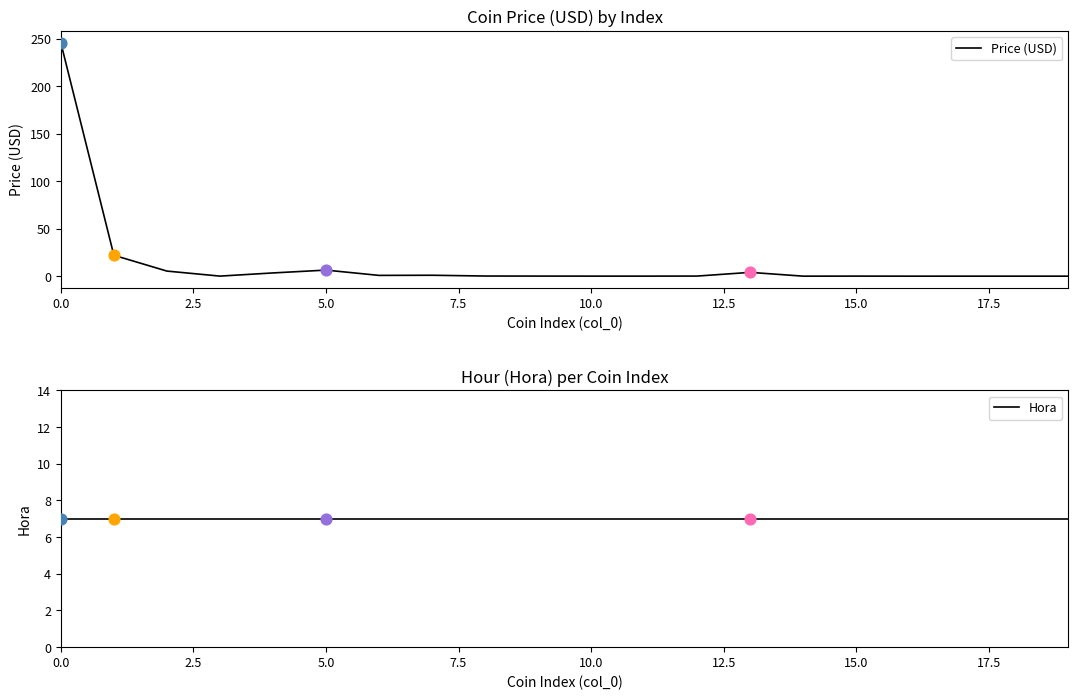

Is the value of Price (USD) at 11 greater than the value of Hora at 0.0?

No